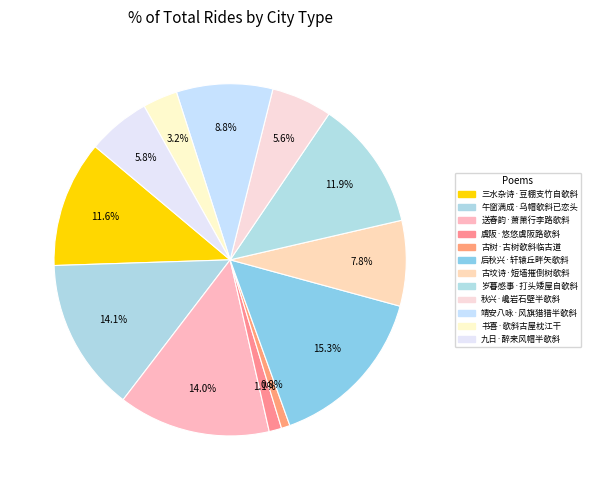

Count the number of slices in the pie.

12